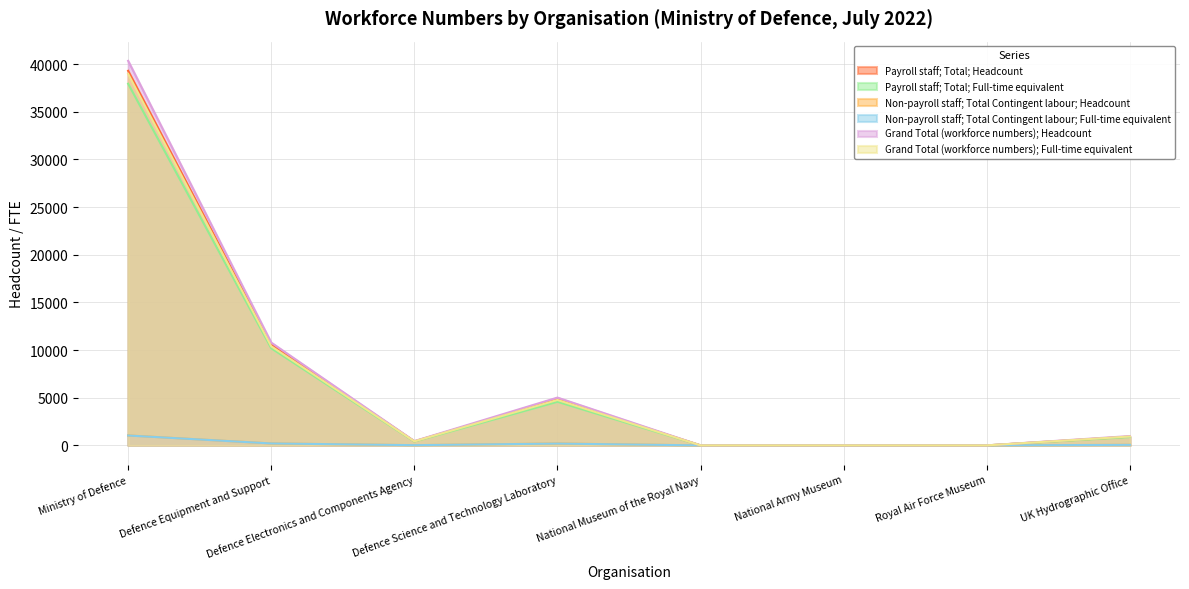

True or false: Grand Total (workforce numbers); Full-time equivalent and Non-payroll staff; Total Contingent labour; Full-time equivalent cross at least once.

False